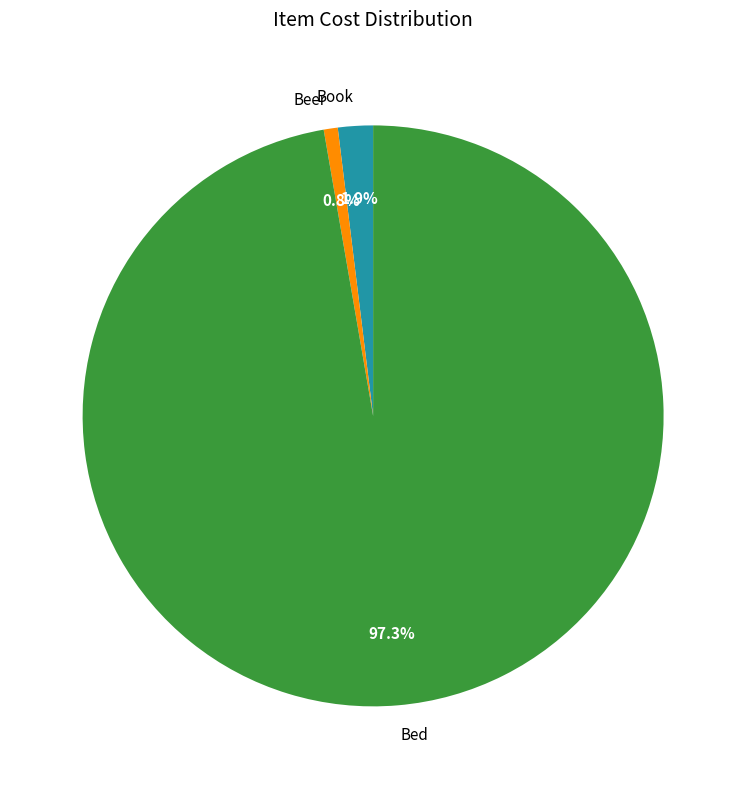

How many segments does this pie chart have?

3